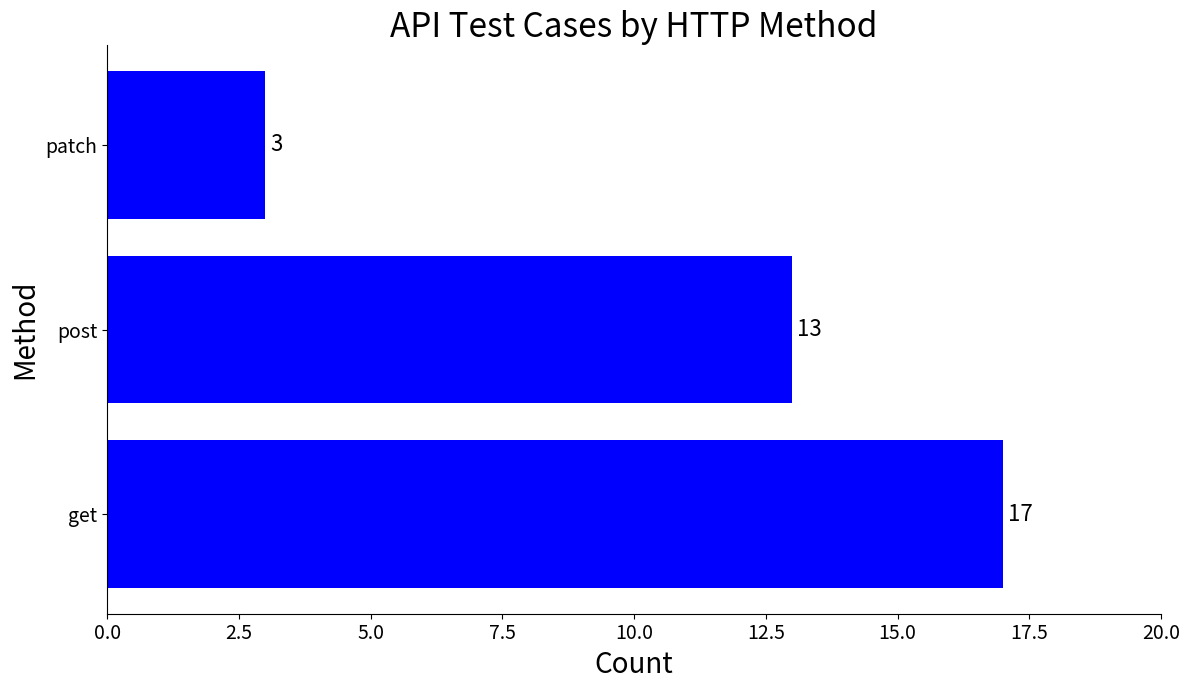

How many series are shown in this chart?

1